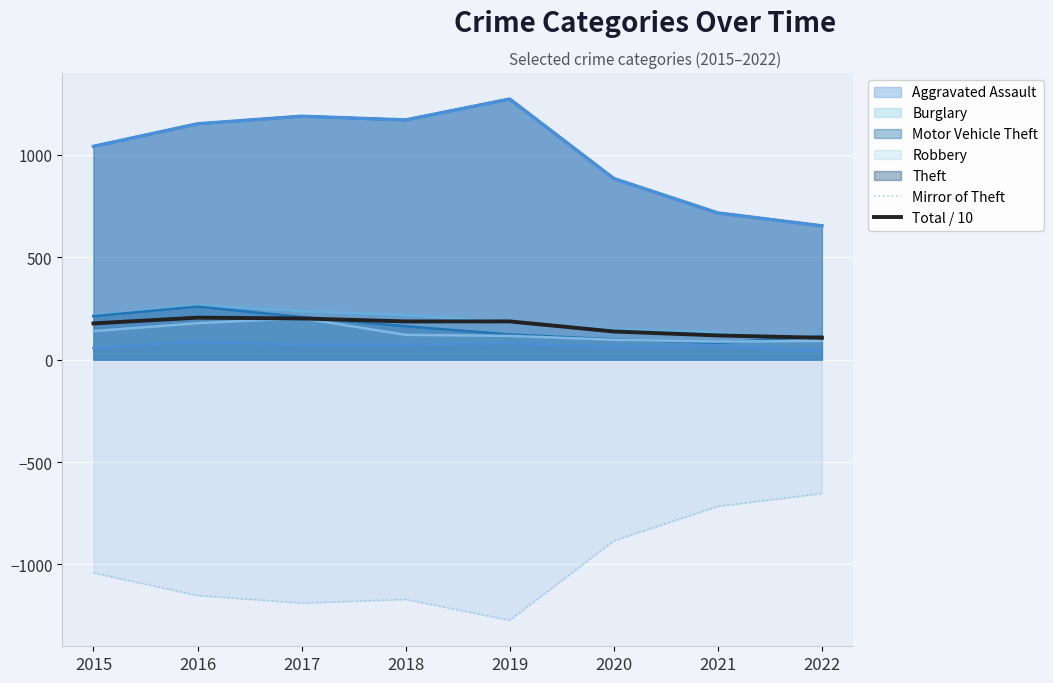

What is the difference between the maximum and minimum values in the Total / 10 series?

98.3